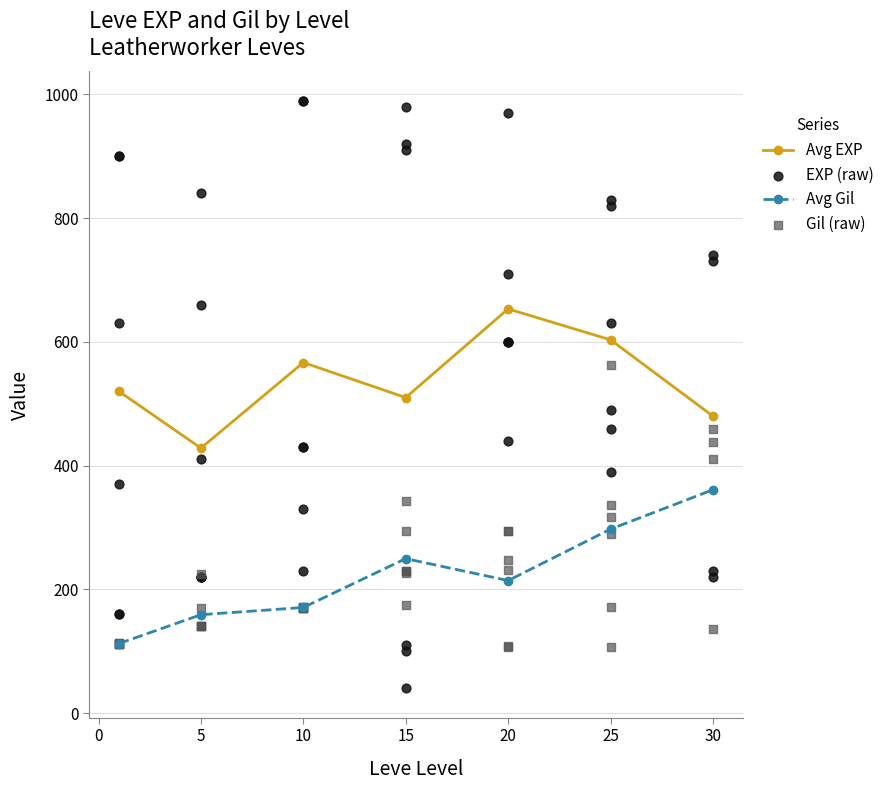

What is the minimum value for Avg EXP?

428.3